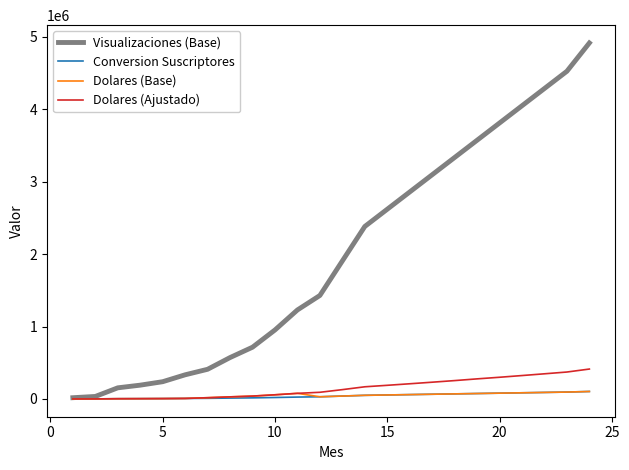

Which series has the widest spread of values?

Visualizaciones (Base)